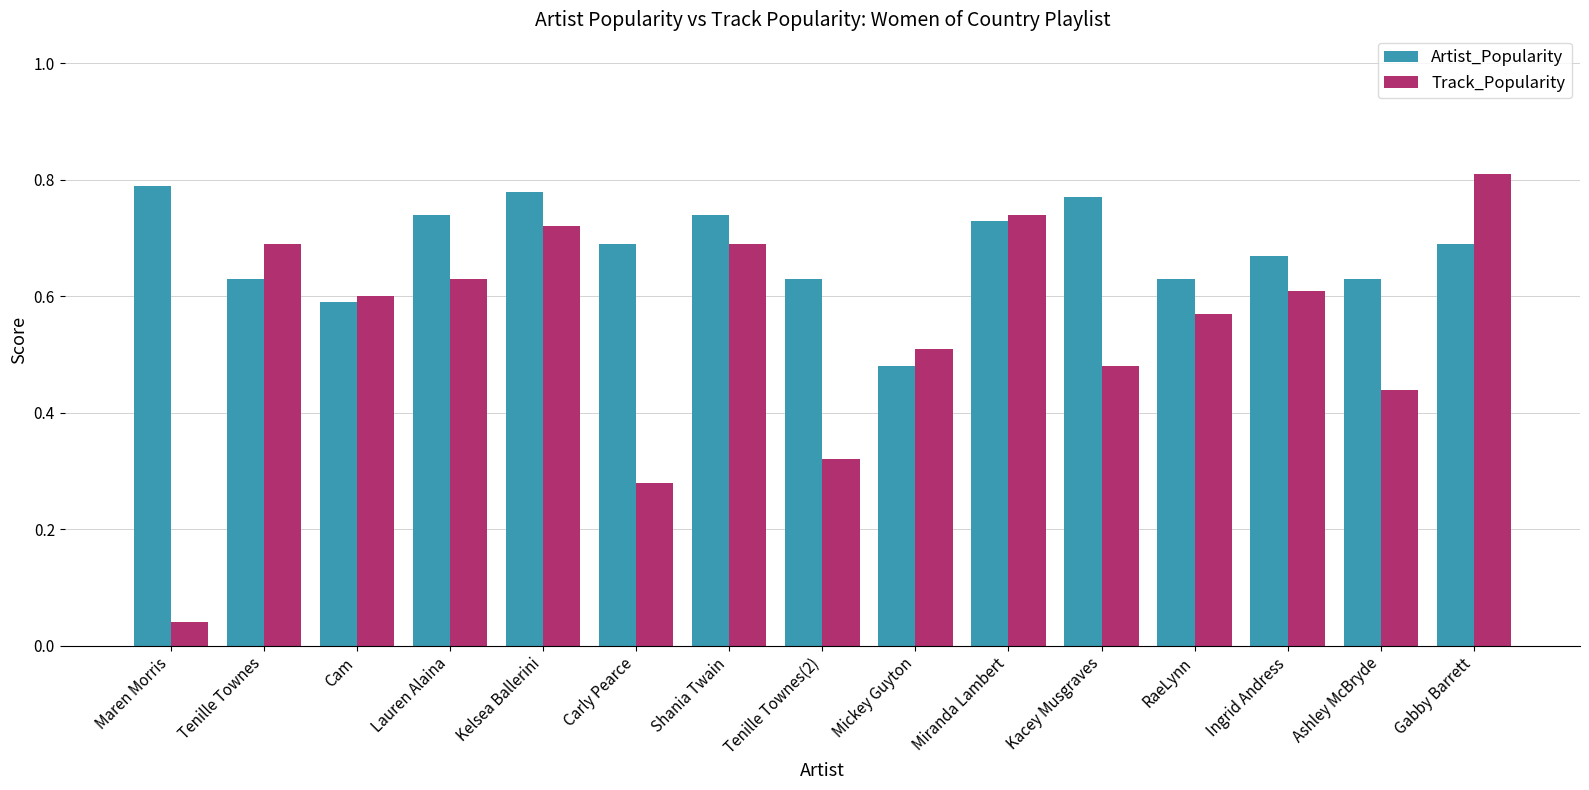

List the series in order of their overall mean, highest first.

Artist_Popularity, Track_Popularity